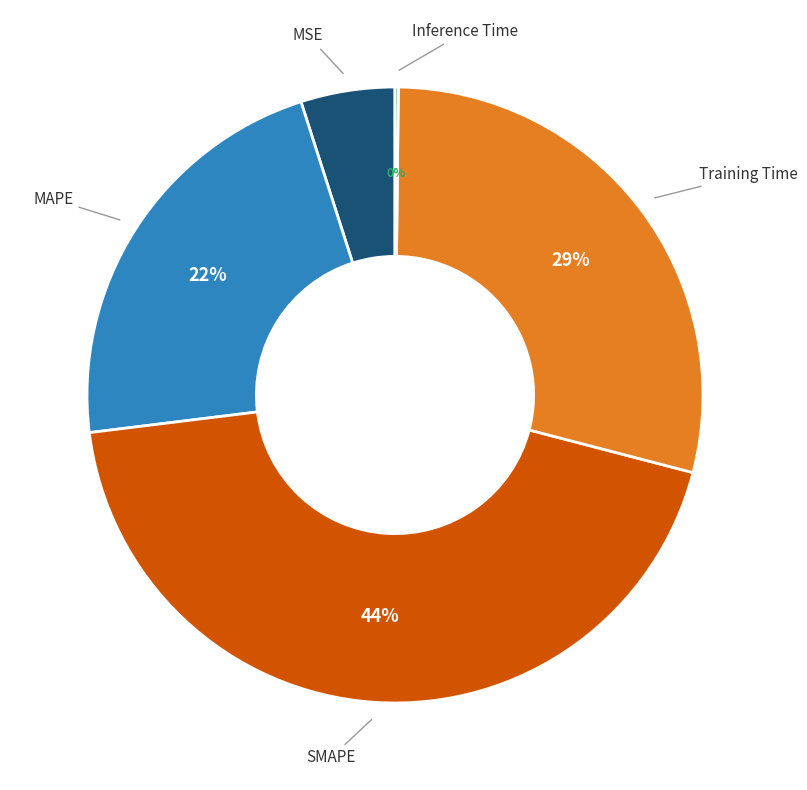

Does any single category account for the majority?

No